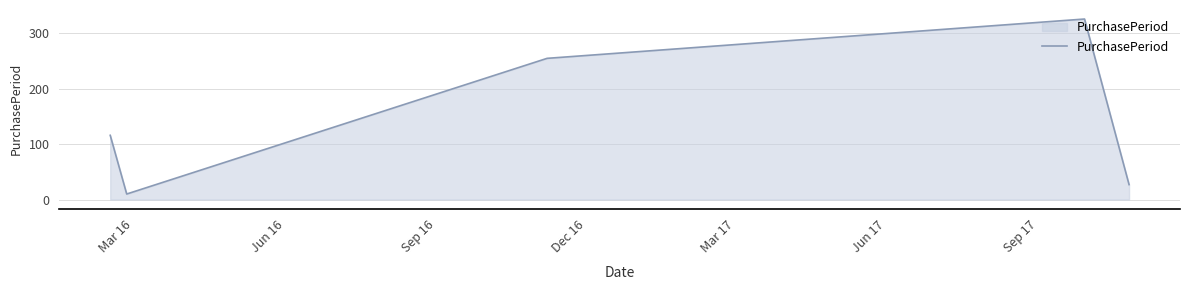

What is the smallest value displayed?

10